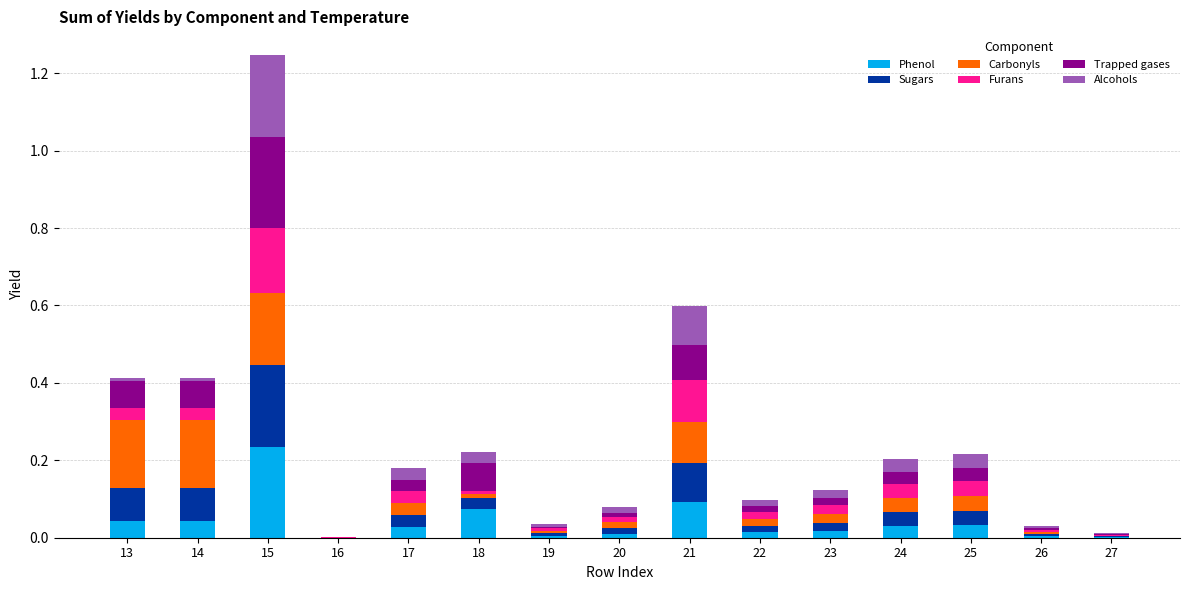

At which category is the sum across all series the highest?

15